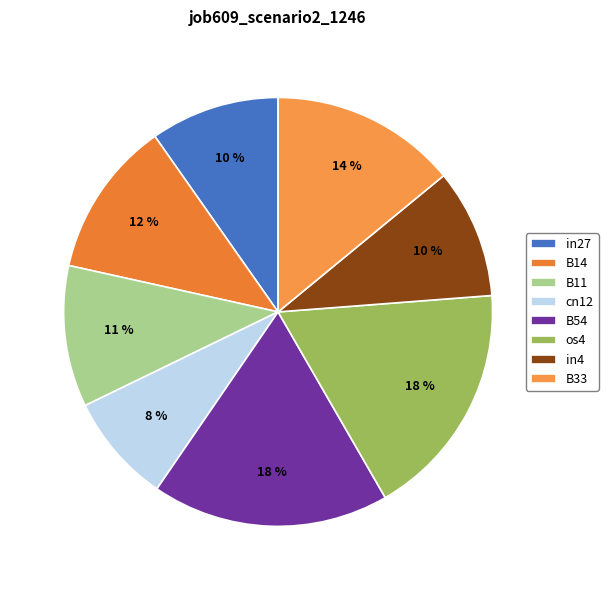

Which slice is the smallest?

cn12